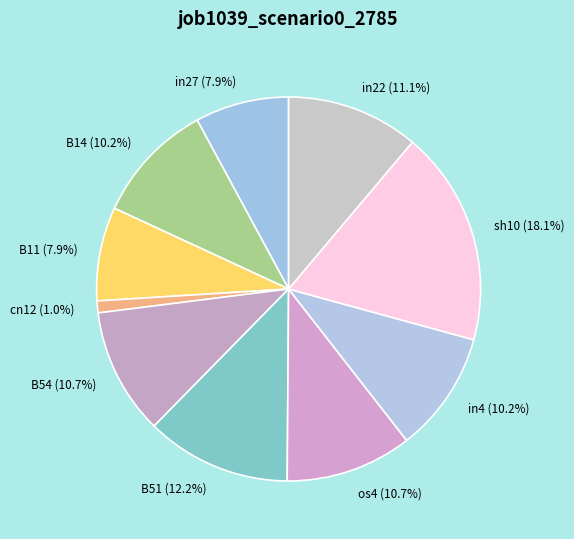

What portion of the pie excludes in22 (11.1%)?

88.9%